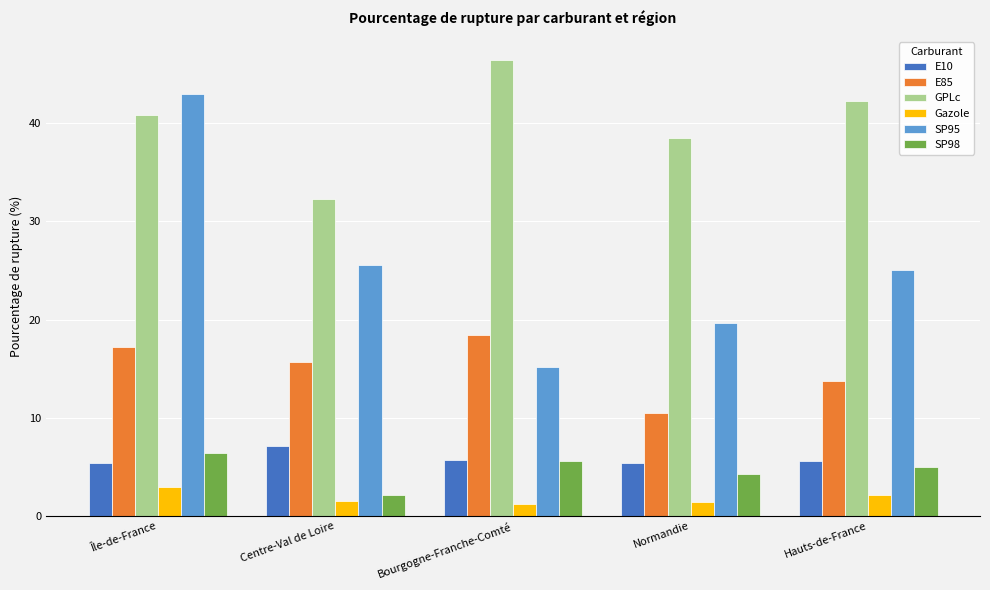

What is the difference between the maximum and minimum values in the Gazole series?

1.7